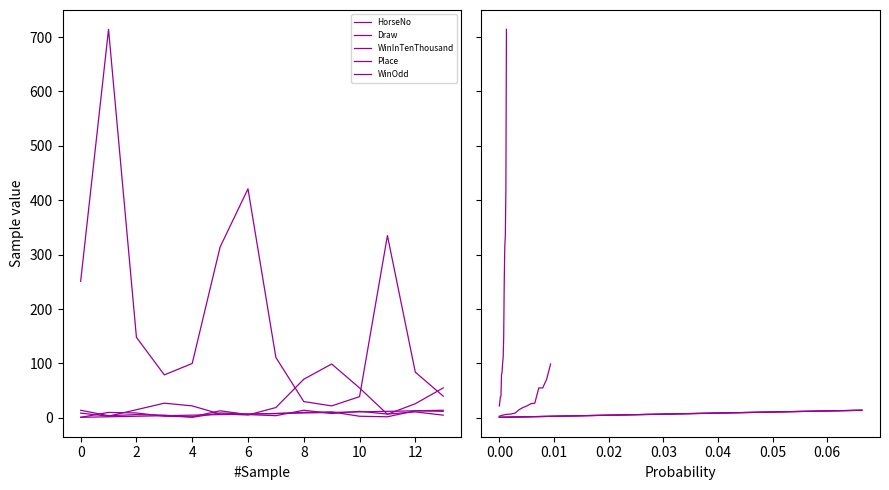

How many values in the WinInTenThousand series are below 111?

7